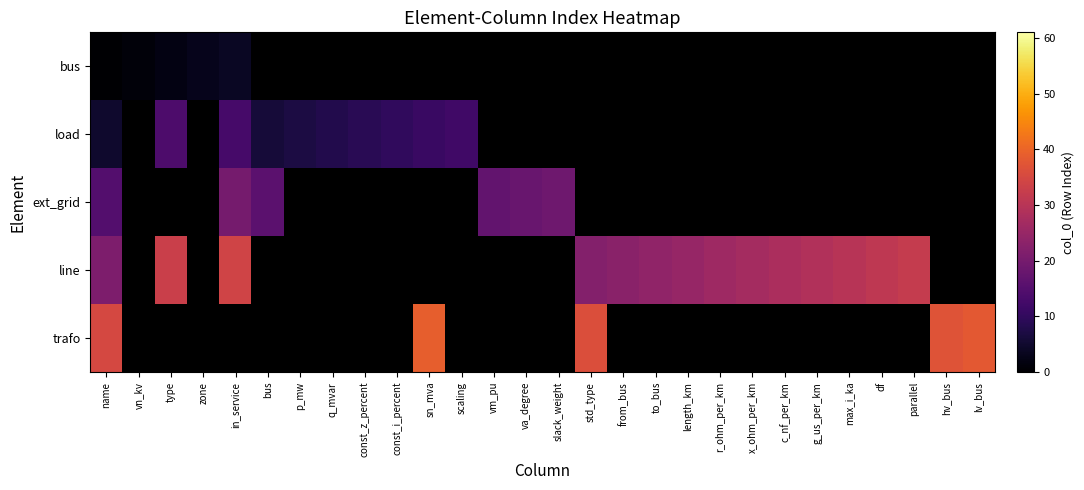

How many values in row_0 are above zero?

4